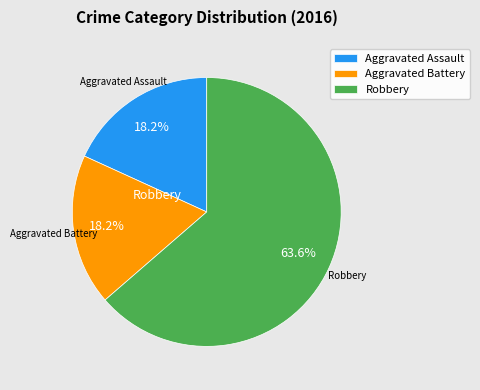

Do Aggravated Assault and Robbery together represent more than half of the pie?

Yes